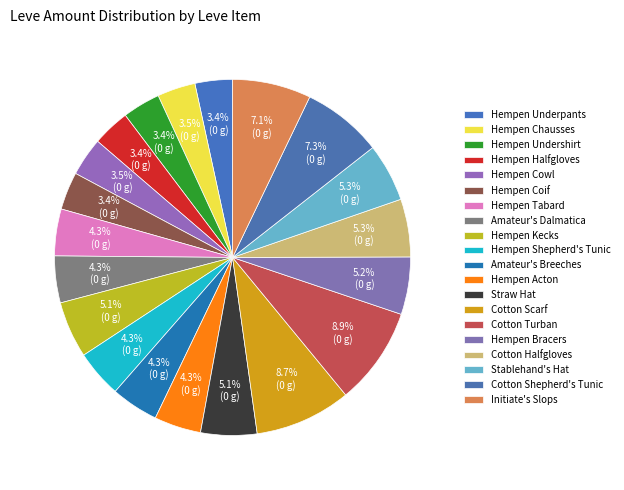

What percentage is the Hempen Underpants slice, to the nearest percent?

3%